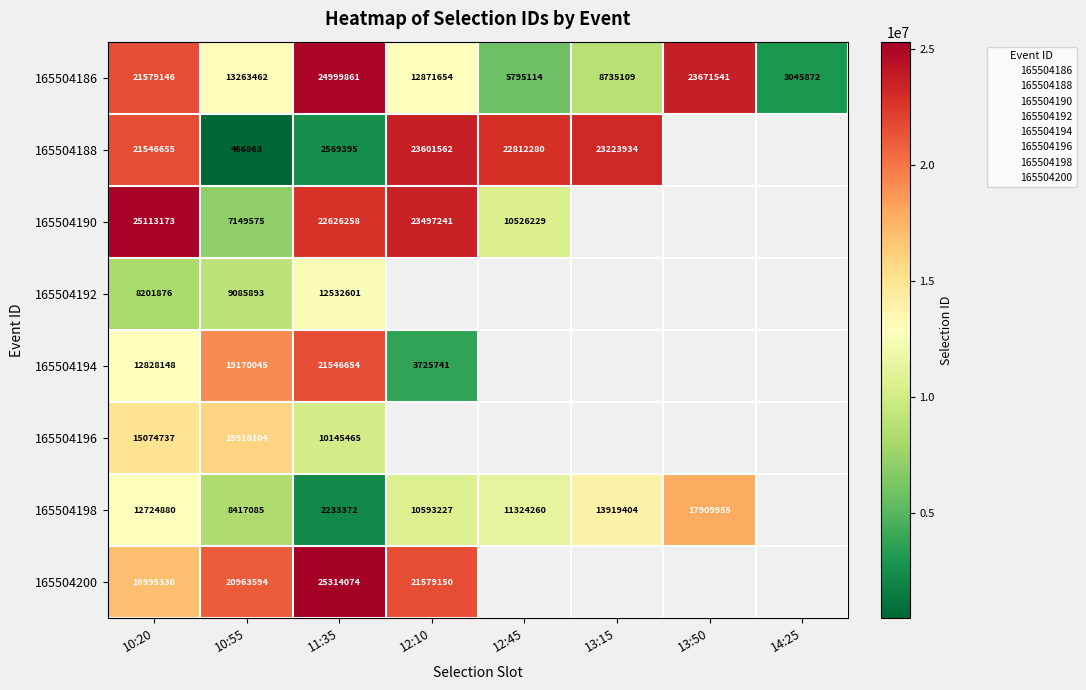

Which series has the largest total across all categories?

165504186